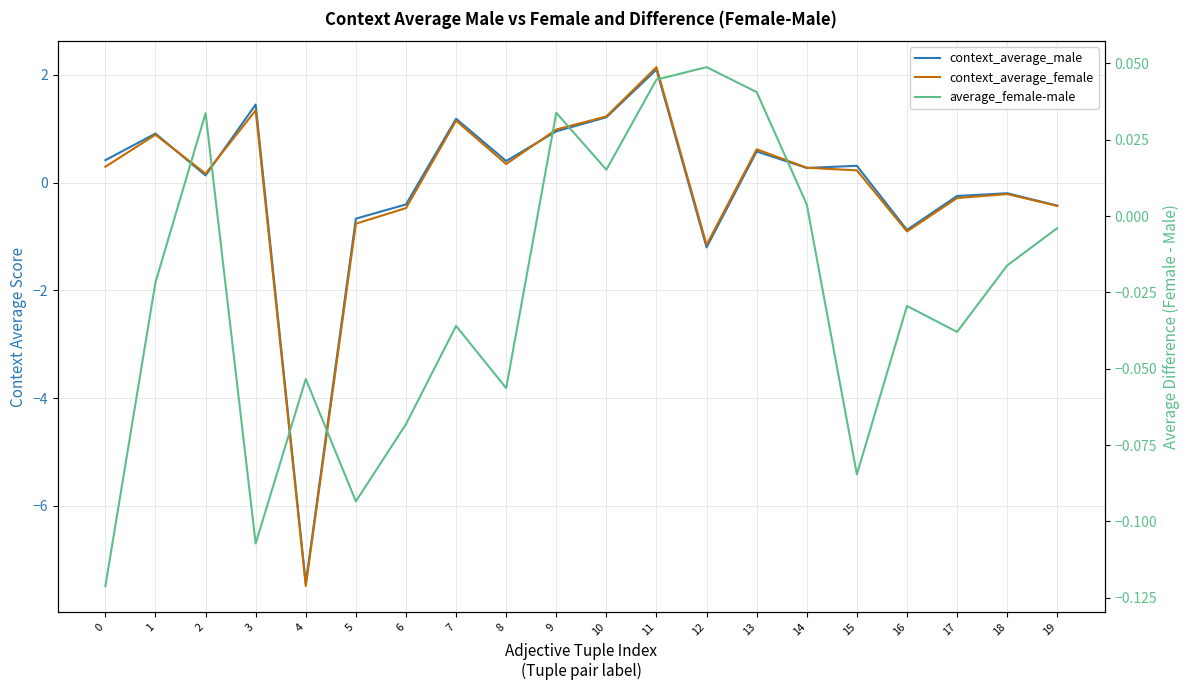

The value of average_female-male at 11 is 0.0. True or false?

True